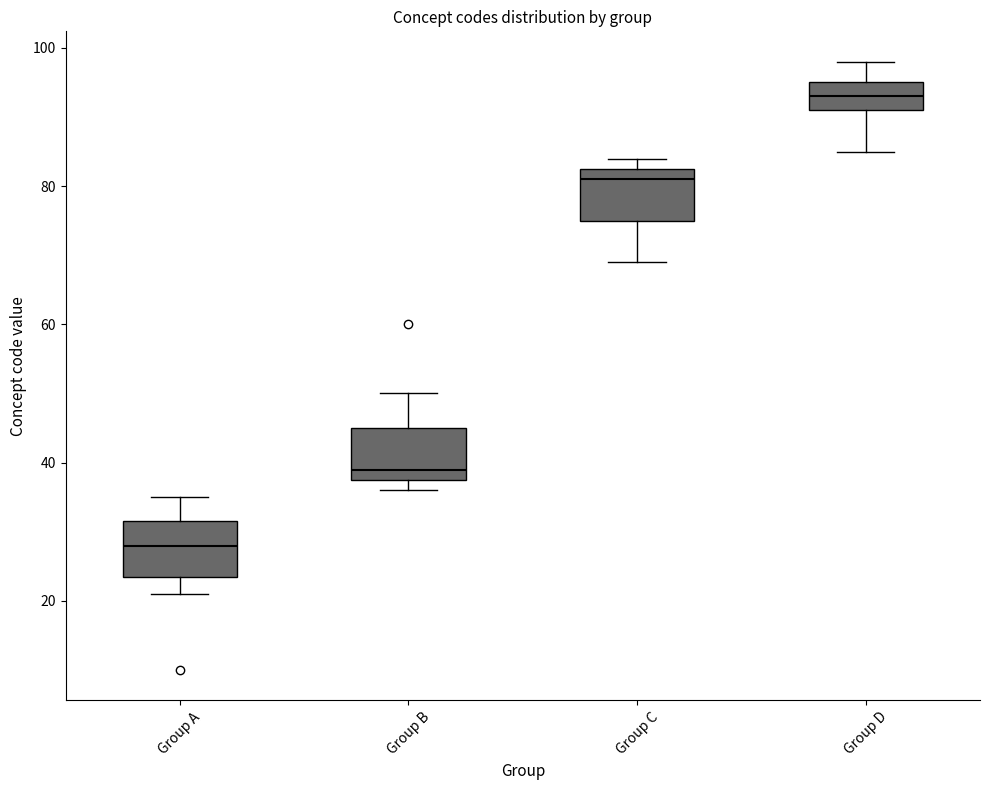

Which box's median line is the highest?

Group D